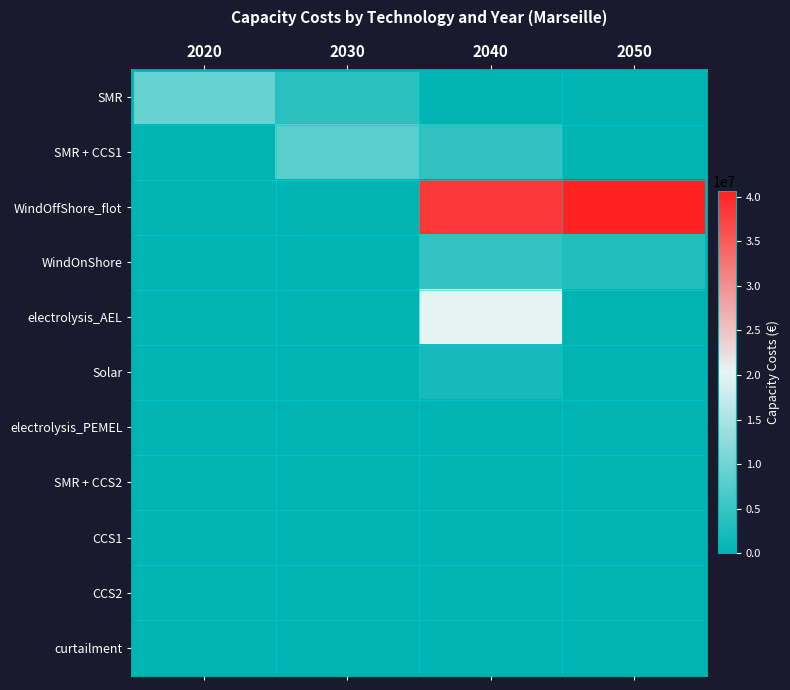

At which category is the sum across all series the highest?

2040